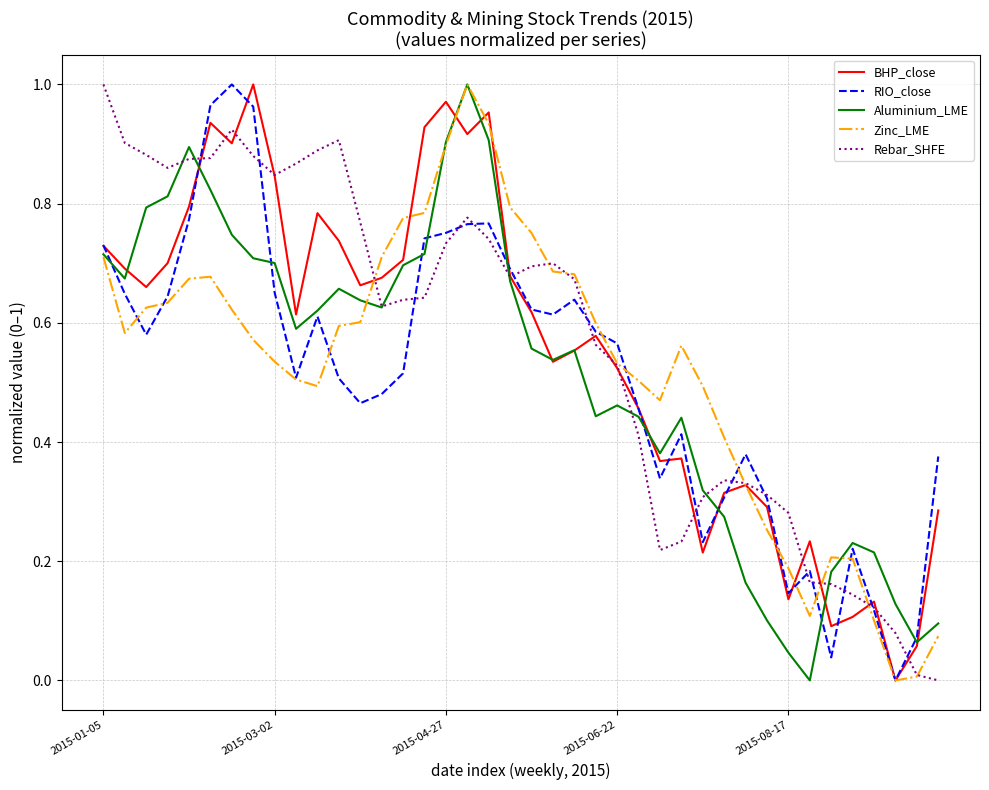

Rank the series by their maximum value, from highest to lowest.

BHP_close, RIO_close, Aluminium_LME, Zinc_LME, Rebar_SHFE